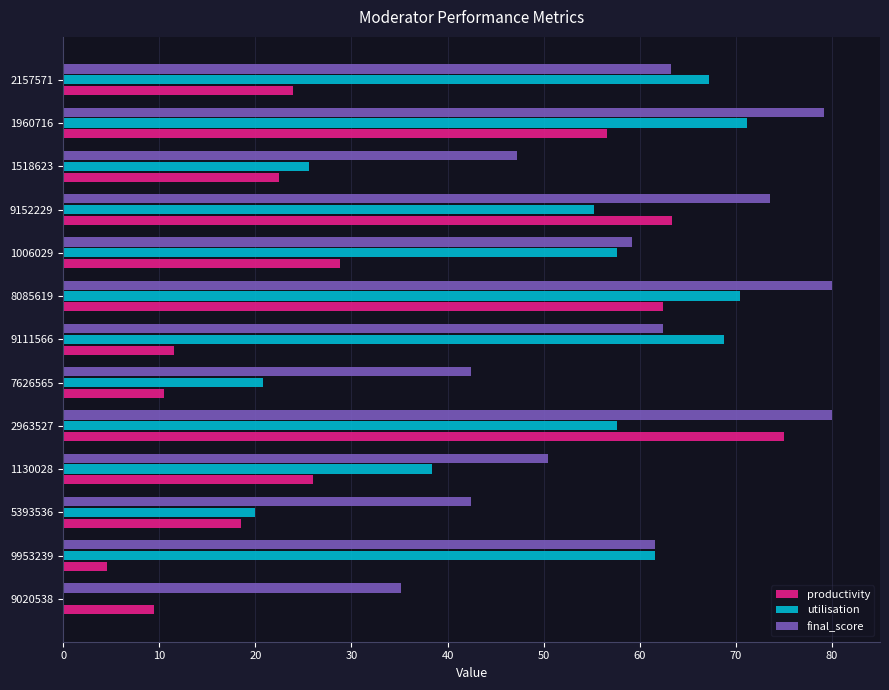

Which series changed the most between 9953239 and 2963527?

productivity